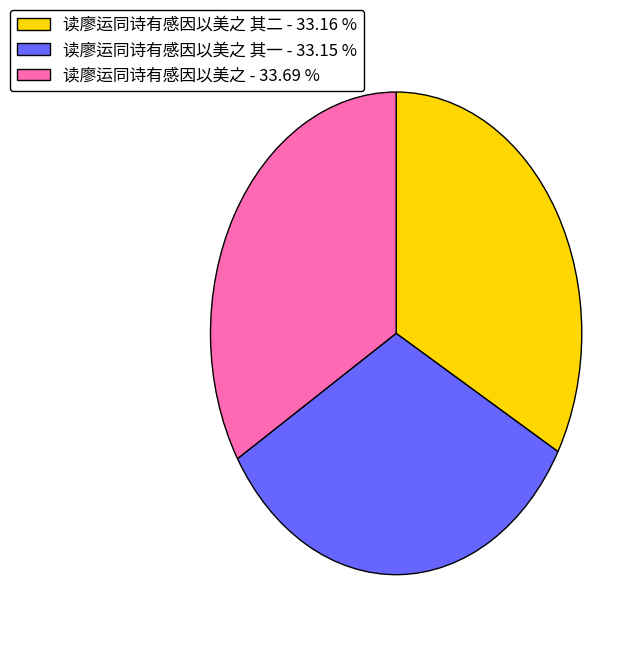

How many segments does this pie chart have?

3